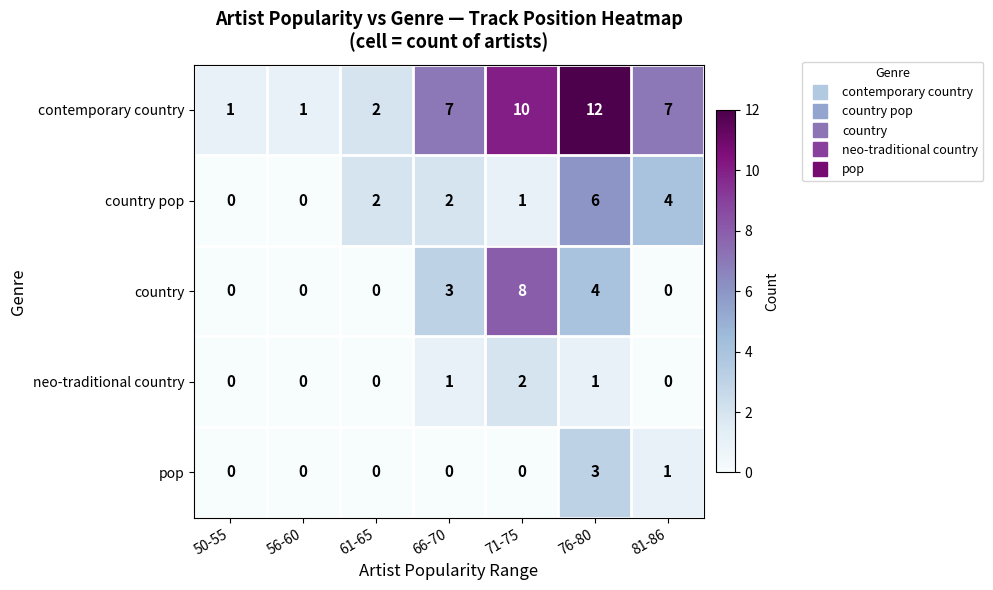

What is the greatest value displayed?

12